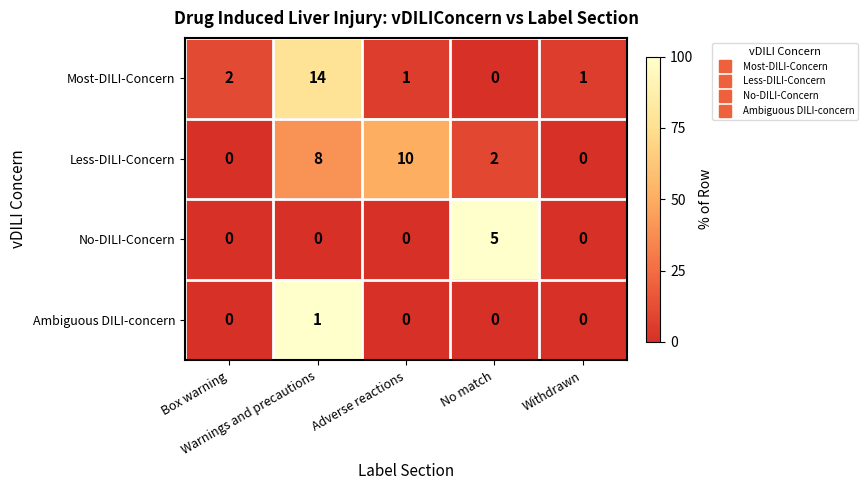

Which series has the widest spread of values?

Most-DILI-Concern